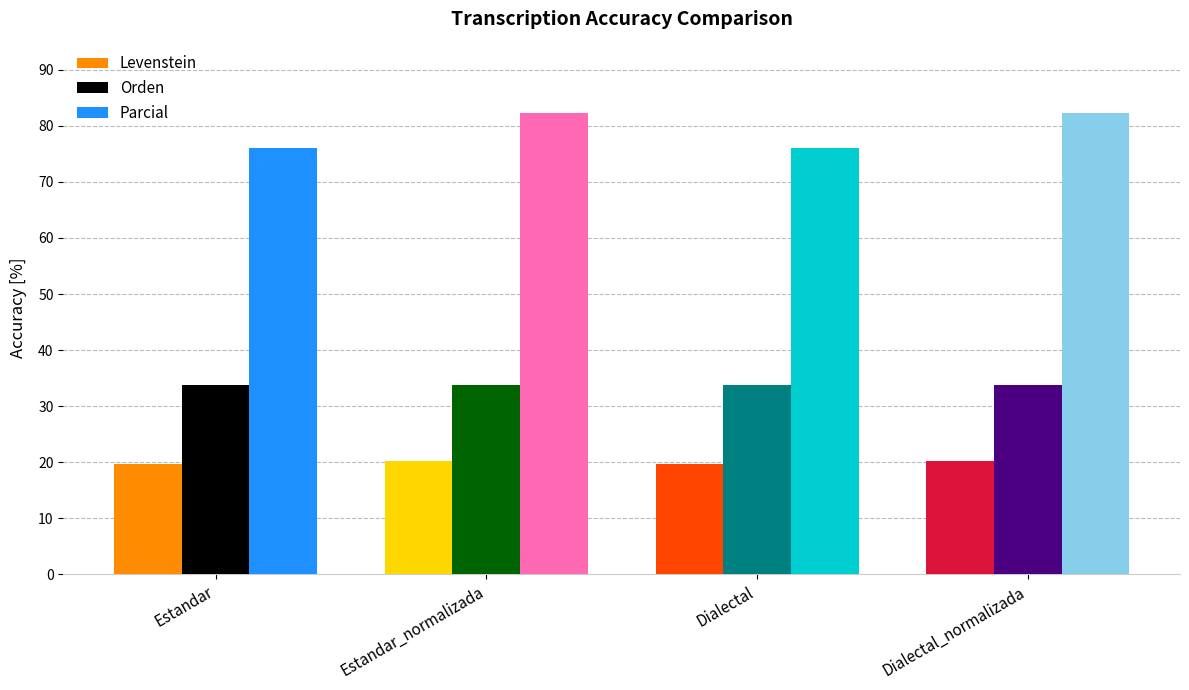

Reading left to right, list all the values displayed in this chart.

Levenstein: 19.7	20.3	19.7	20.3
Orden: 33.8	33.8	33.8	33.8
Parcial: 76.0	82.3	76.0	82.3